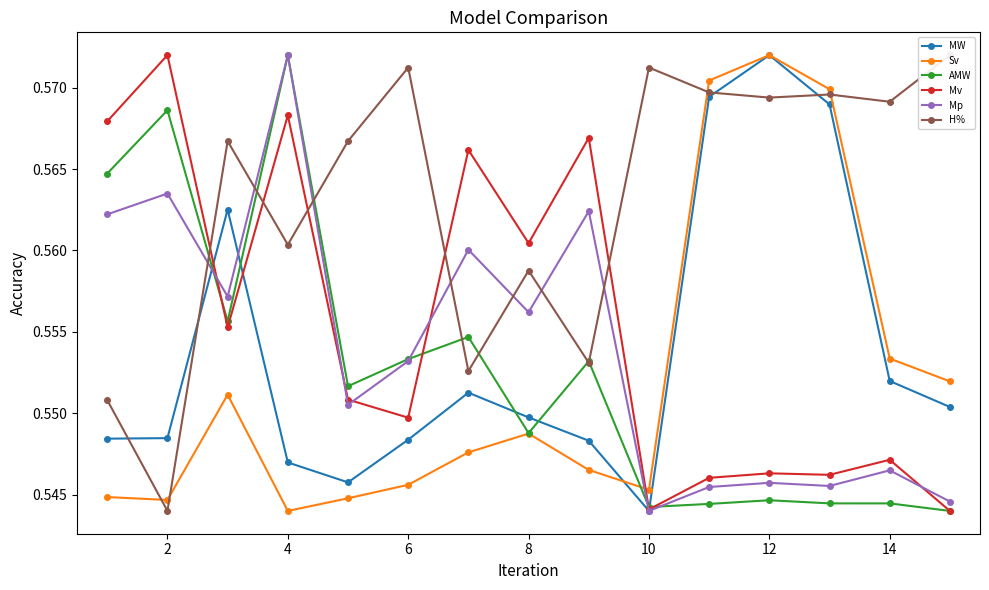

What is the value of the Sv point at the 5th from the left?

0.5